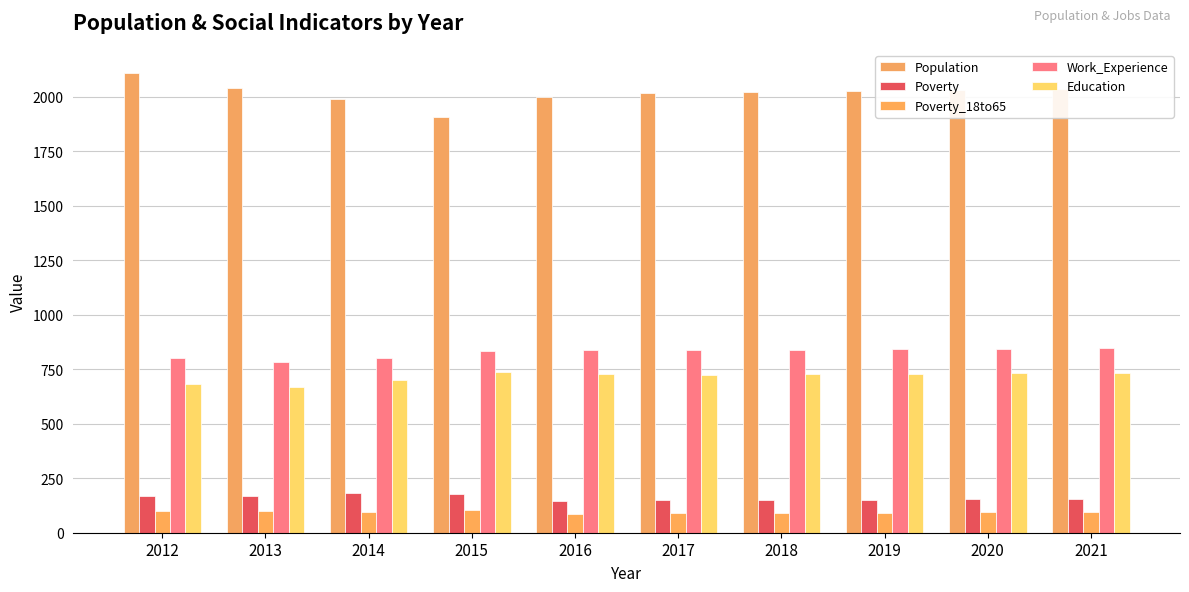

At which category is the sum across all series the highest?

2021